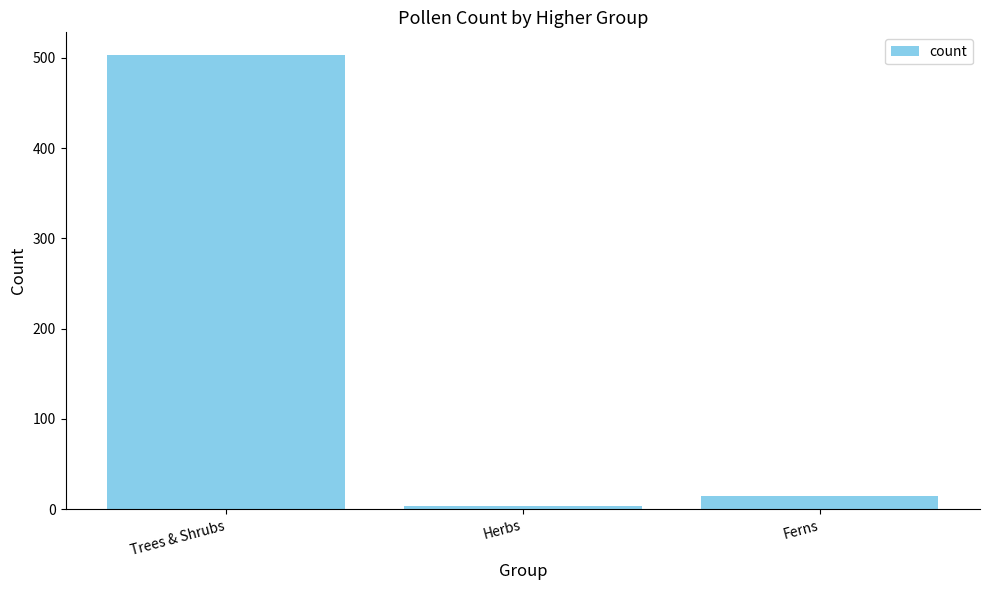

What is the difference between the maximum and minimum values?

499